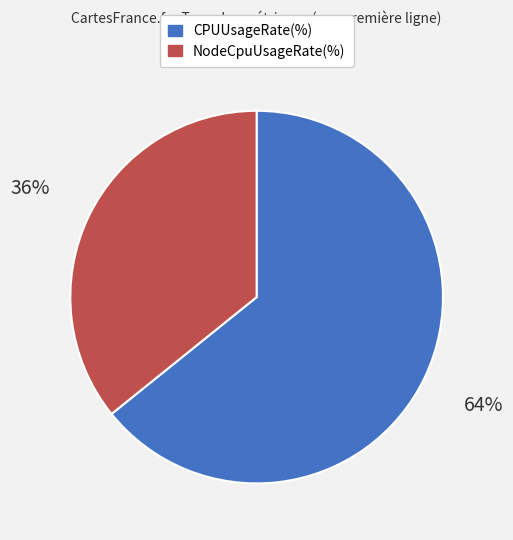

Do CPUUsageRate(%) and NodeCpuUsageRate(%) together represent more than half of the pie?

Yes